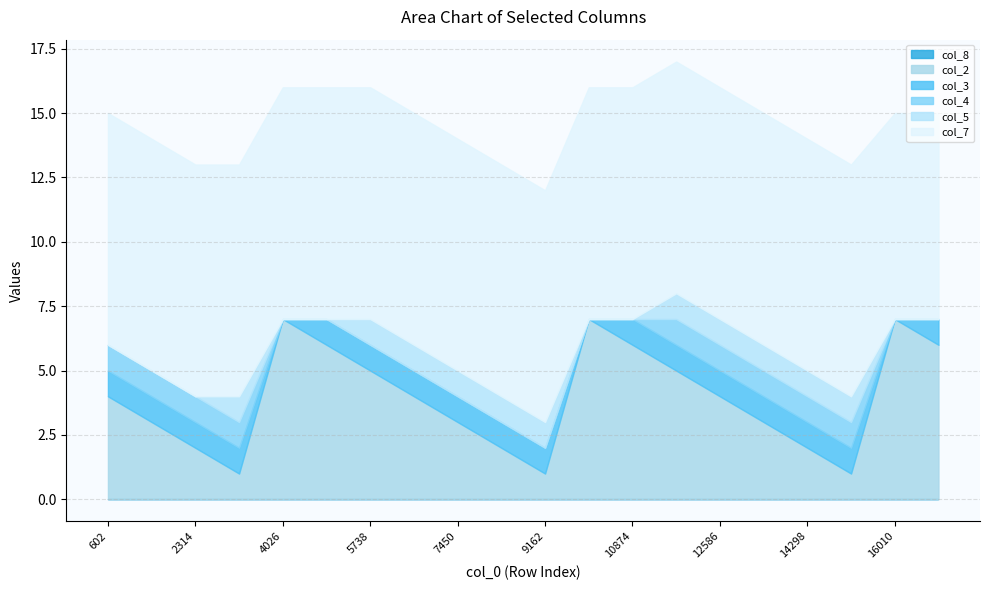

At 1458, list the series in order from largest to smallest.

col_7, col_2, col_3, col_4, col_8, col_5